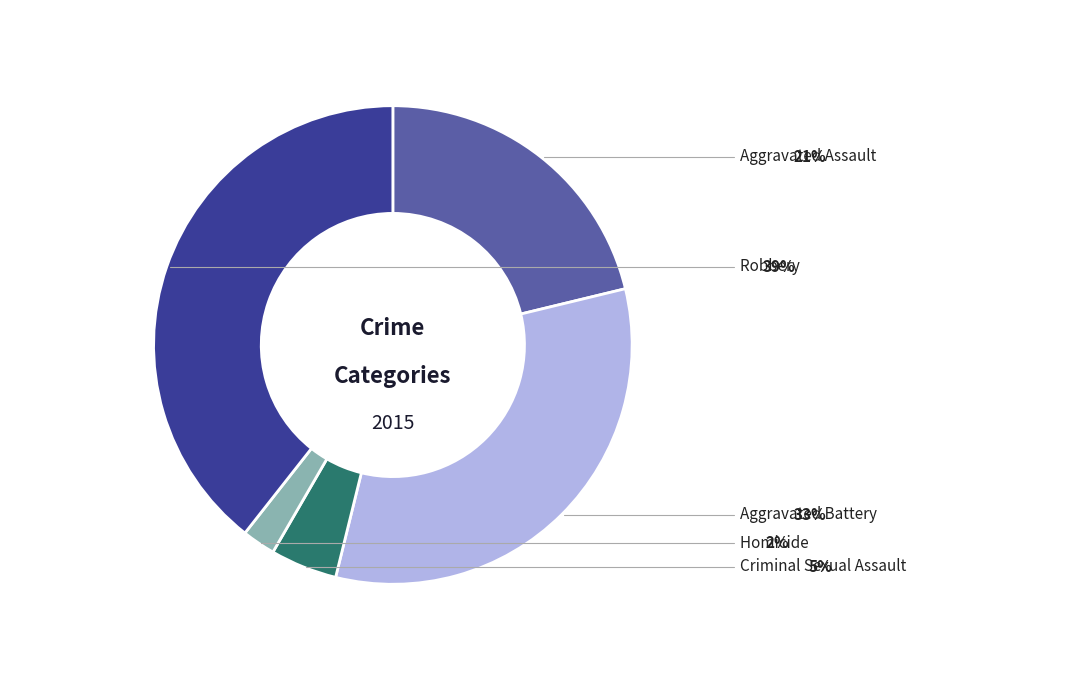

How many slices are in this pie chart?

5